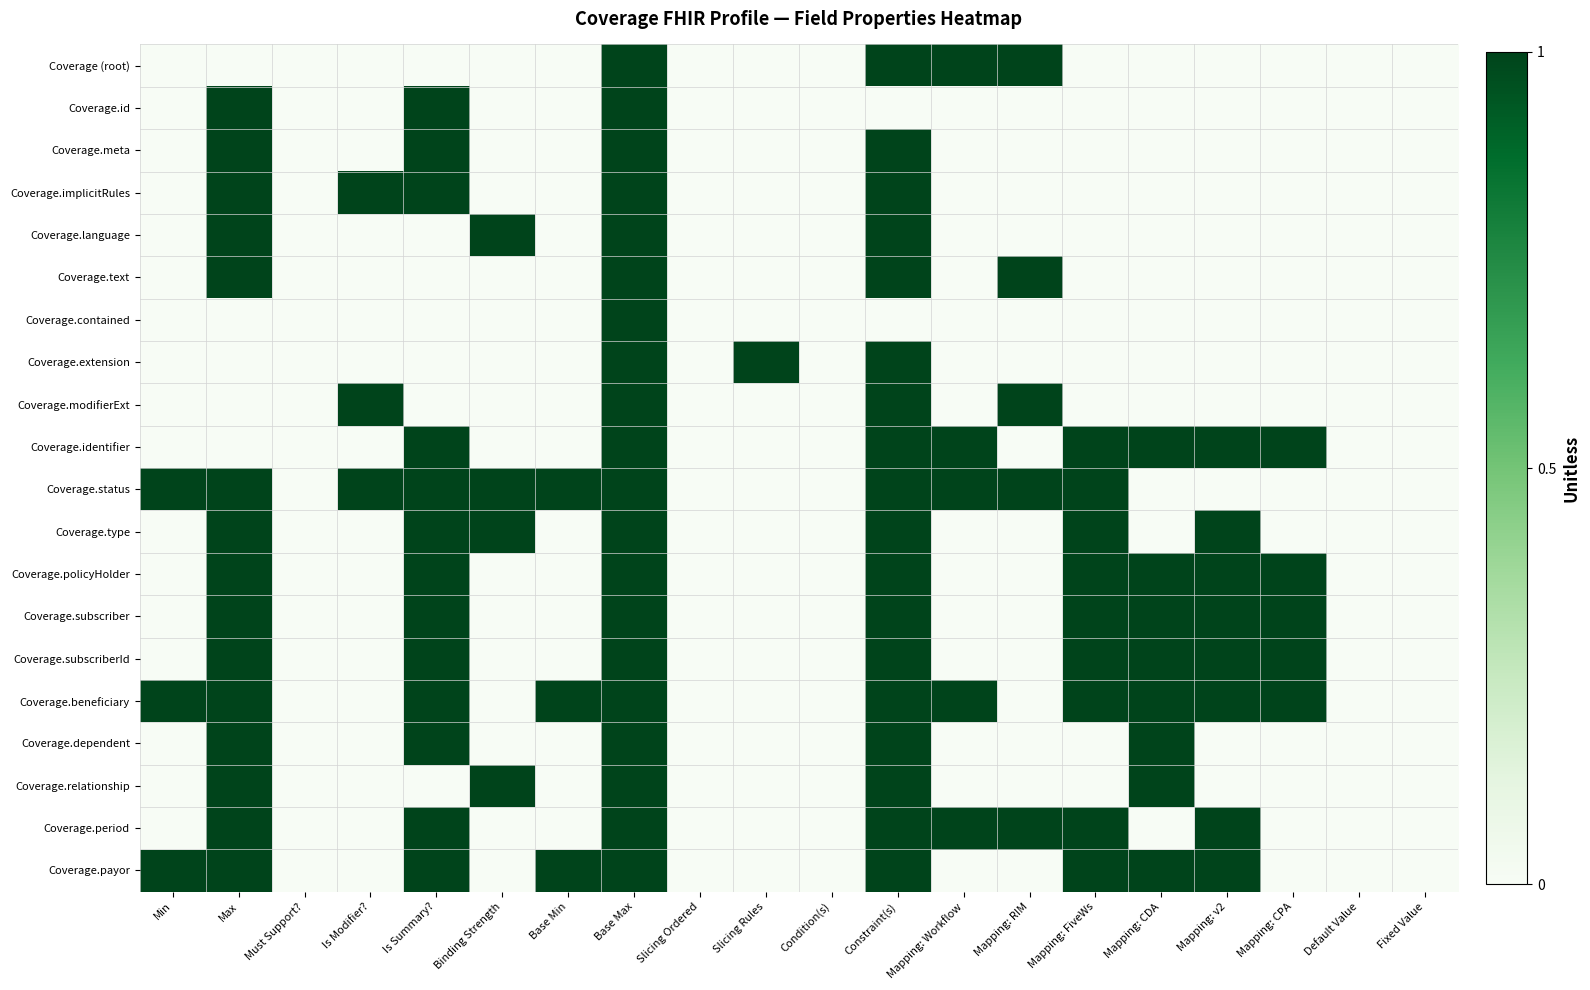

Reading left to right, list all the values displayed in this chart.

Coverage (root): Min=0	Max=0	Must Support?=0	Is Modifier?=0	Is Summary?=0	Binding Strength=0	Base Min=0	Base Max=1	Slicing Ordered=0	Slicing Rules=0	Condition(s)=0	Constraint(s)=1	Mapping: Workflow=1	Mapping: RIM=1	Mapping: FiveWs=0	Mapping: CDA=0	Mapping: v2=0	Mapping: CPA=0	Default Value=0	Fixed Value=0
Coverage.id: Min=0	Max=1	Must Support?=0	Is Modifier?=0	Is Summary?=1	Binding Strength=0	Base Min=0	Base Max=1	Slicing Ordered=0	Slicing Rules=0	Condition(s)=0	Constraint(s)=0	Mapping: Workflow=0	Mapping: RIM=0	Mapping: FiveWs=0	Mapping: CDA=0	Mapping: v2=0	Mapping: CPA=0	Default Value=0	Fixed Value=0
Coverage.meta: Min=0	Max=1	Must Support?=0	Is Modifier?=0	Is Summary?=1	Binding Strength=0	Base Min=0	Base Max=1	Slicing Ordered=0	Slicing Rules=0	Condition(s)=0	Constraint(s)=1	Mapping: Workflow=0	Mapping: RIM=0	Mapping: FiveWs=0	Mapping: CDA=0	Mapping: v2=0	Mapping: CPA=0	Default Value=0	Fixed Value=0
Coverage.implicitRules: Min=0	Max=1	Must Support?=0	Is Modifier?=1	Is Summary?=1	Binding Strength=0	Base Min=0	Base Max=1	Slicing Ordered=0	Slicing Rules=0	Condition(s)=0	Constraint(s)=1	Mapping: Workflow=0	Mapping: RIM=0	Mapping: FiveWs=0	Mapping: CDA=0	Mapping: v2=0	Mapping: CPA=0	Default Value=0	Fixed Value=0
Coverage.language: Min=0	Max=1	Must Support?=0	Is Modifier?=0	Is Summary?=0	Binding Strength=1	Base Min=0	Base Max=1	Slicing Ordered=0	Slicing Rules=0	Condition(s)=0	Constraint(s)=1	Mapping: Workflow=0	Mapping: RIM=0	Mapping: FiveWs=0	Mapping: CDA=0	Mapping: v2=0	Mapping: CPA=0	Default Value=0	Fixed Value=0
Coverage.text: Min=0	Max=1	Must Support?=0	Is Modifier?=0	Is Summary?=0	Binding Strength=0	Base Min=0	Base Max=1	Slicing Ordered=0	Slicing Rules=0	Condition(s)=0	Constraint(s)=1	Mapping: Workflow=0	Mapping: RIM=1	Mapping: FiveWs=0	Mapping: CDA=0	Mapping: v2=0	Mapping: CPA=0	Default Value=0	Fixed Value=0
Coverage.contained: Min=0	Max=0	Must Support?=0	Is Modifier?=0	Is Summary?=0	Binding Strength=0	Base Min=0	Base Max=1	Slicing Ordered=0	Slicing Rules=0	Condition(s)=0	Constraint(s)=0	Mapping: Workflow=0	Mapping: RIM=0	Mapping: FiveWs=0	Mapping: CDA=0	Mapping: v2=0	Mapping: CPA=0	Default Value=0	Fixed Value=0
Coverage.extension: Min=0	Max=0	Must Support?=0	Is Modifier?=0	Is Summary?=0	Binding Strength=0	Base Min=0	Base Max=1	Slicing Ordered=0	Slicing Rules=1	Condition(s)=0	Constraint(s)=1	Mapping: Workflow=0	Mapping: RIM=0	Mapping: FiveWs=0	Mapping: CDA=0	Mapping: v2=0	Mapping: CPA=0	Default Value=0	Fixed Value=0
Coverage.modifierExt: Min=0	Max=0	Must Support?=0	Is Modifier?=1	Is Summary?=0	Binding Strength=0	Base Min=0	Base Max=1	Slicing Ordered=0	Slicing Rules=0	Condition(s)=0	Constraint(s)=1	Mapping: Workflow=0	Mapping: RIM=1	Mapping: FiveWs=0	Mapping: CDA=0	Mapping: v2=0	Mapping: CPA=0	Default Value=0	Fixed Value=0
Coverage.identifier: Min=0	Max=0	Must Support?=0	Is Modifier?=0	Is Summary?=1	Binding Strength=0	Base Min=0	Base Max=1	Slicing Ordered=0	Slicing Rules=0	Condition(s)=0	Constraint(s)=1	Mapping: Workflow=1	Mapping: RIM=0	Mapping: FiveWs=1	Mapping: CDA=1	Mapping: v2=1	Mapping: CPA=1	Default Value=0	Fixed Value=0
Coverage.status: Min=1	Max=1	Must Support?=0	Is Modifier?=1	Is Summary?=1	Binding Strength=1	Base Min=1	Base Max=1	Slicing Ordered=0	Slicing Rules=0	Condition(s)=0	Constraint(s)=1	Mapping: Workflow=1	Mapping: RIM=1	Mapping: FiveWs=1	Mapping: CDA=0	Mapping: v2=0	Mapping: CPA=0	Default Value=0	Fixed Value=0
Coverage.type: Min=0	Max=1	Must Support?=0	Is Modifier?=0	Is Summary?=1	Binding Strength=1	Base Min=0	Base Max=1	Slicing Ordered=0	Slicing Rules=0	Condition(s)=0	Constraint(s)=1	Mapping: Workflow=0	Mapping: RIM=0	Mapping: FiveWs=1	Mapping: CDA=0	Mapping: v2=1	Mapping: CPA=0	Default Value=0	Fixed Value=0
Coverage.policyHolder: Min=0	Max=1	Must Support?=0	Is Modifier?=0	Is Summary?=1	Binding Strength=0	Base Min=0	Base Max=1	Slicing Ordered=0	Slicing Rules=0	Condition(s)=0	Constraint(s)=1	Mapping: Workflow=0	Mapping: RIM=0	Mapping: FiveWs=1	Mapping: CDA=1	Mapping: v2=1	Mapping: CPA=1	Default Value=0	Fixed Value=0
Coverage.subscriber: Min=0	Max=1	Must Support?=0	Is Modifier?=0	Is Summary?=1	Binding Strength=0	Base Min=0	Base Max=1	Slicing Ordered=0	Slicing Rules=0	Condition(s)=0	Constraint(s)=1	Mapping: Workflow=0	Mapping: RIM=0	Mapping: FiveWs=1	Mapping: CDA=1	Mapping: v2=1	Mapping: CPA=1	Default Value=0	Fixed Value=0
Coverage.subscriberId: Min=0	Max=1	Must Support?=0	Is Modifier?=0	Is Summary?=1	Binding Strength=0	Base Min=0	Base Max=1	Slicing Ordered=0	Slicing Rules=0	Condition(s)=0	Constraint(s)=1	Mapping: Workflow=0	Mapping: RIM=0	Mapping: FiveWs=1	Mapping: CDA=1	Mapping: v2=1	Mapping: CPA=1	Default Value=0	Fixed Value=0
Coverage.beneficiary: Min=1	Max=1	Must Support?=0	Is Modifier?=0	Is Summary?=1	Binding Strength=0	Base Min=1	Base Max=1	Slicing Ordered=0	Slicing Rules=0	Condition(s)=0	Constraint(s)=1	Mapping: Workflow=1	Mapping: RIM=0	Mapping: FiveWs=1	Mapping: CDA=1	Mapping: v2=1	Mapping: CPA=1	Default Value=0	Fixed Value=0
Coverage.dependent: Min=0	Max=1	Must Support?=0	Is Modifier?=0	Is Summary?=1	Binding Strength=0	Base Min=0	Base Max=1	Slicing Ordered=0	Slicing Rules=0	Condition(s)=0	Constraint(s)=1	Mapping: Workflow=0	Mapping: RIM=0	Mapping: FiveWs=0	Mapping: CDA=1	Mapping: v2=0	Mapping: CPA=0	Default Value=0	Fixed Value=0
Coverage.relationship: Min=0	Max=1	Must Support?=0	Is Modifier?=0	Is Summary?=0	Binding Strength=1	Base Min=0	Base Max=1	Slicing Ordered=0	Slicing Rules=0	Condition(s)=0	Constraint(s)=1	Mapping: Workflow=0	Mapping: RIM=0	Mapping: FiveWs=0	Mapping: CDA=1	Mapping: v2=0	Mapping: CPA=0	Default Value=0	Fixed Value=0
Coverage.period: Min=0	Max=1	Must Support?=0	Is Modifier?=0	Is Summary?=1	Binding Strength=0	Base Min=0	Base Max=1	Slicing Ordered=0	Slicing Rules=0	Condition(s)=0	Constraint(s)=1	Mapping: Workflow=1	Mapping: RIM=1	Mapping: FiveWs=1	Mapping: CDA=0	Mapping: v2=1	Mapping: CPA=0	Default Value=0	Fixed Value=0
Coverage.payor: Min=1	Max=1	Must Support?=0	Is Modifier?=0	Is Summary?=1	Binding Strength=0	Base Min=1	Base Max=1	Slicing Ordered=0	Slicing Rules=0	Condition(s)=0	Constraint(s)=1	Mapping: Workflow=0	Mapping: RIM=0	Mapping: FiveWs=1	Mapping: CDA=1	Mapping: v2=1	Mapping: CPA=0	Default Value=0	Fixed Value=0